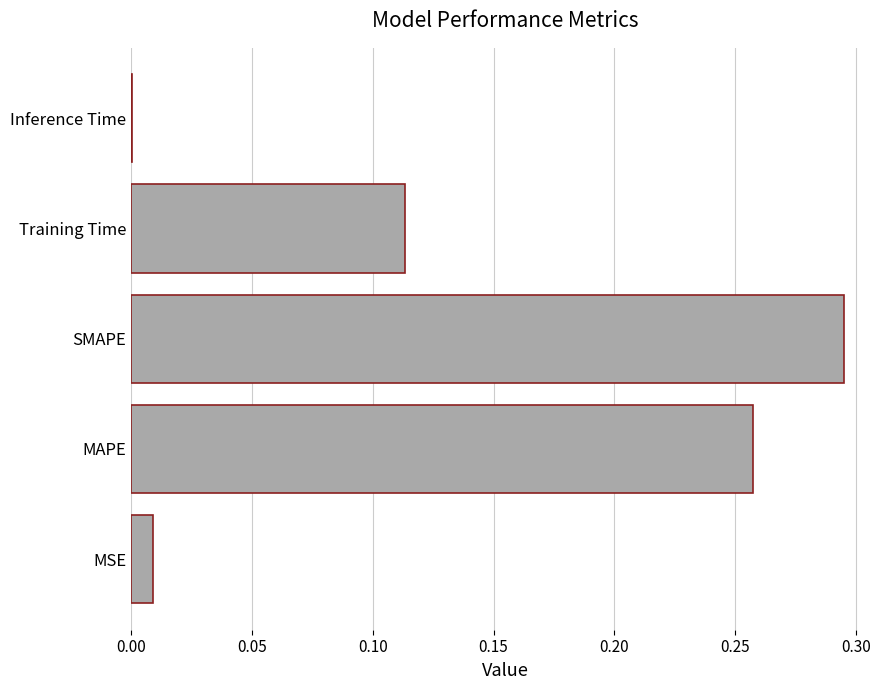

Which label corresponds to the largest value in the chart?

SMAPE